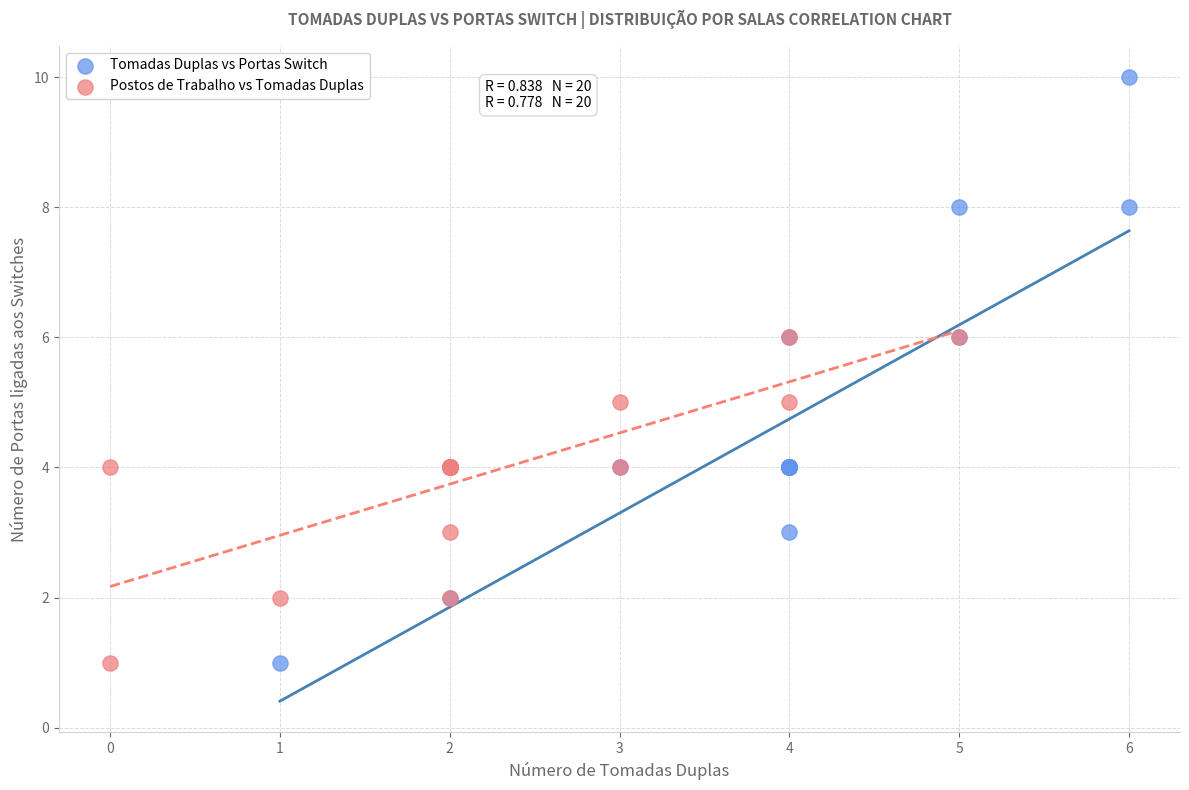

Which series contains the highest Y value?

Tomadas Duplas vs Portas Switch